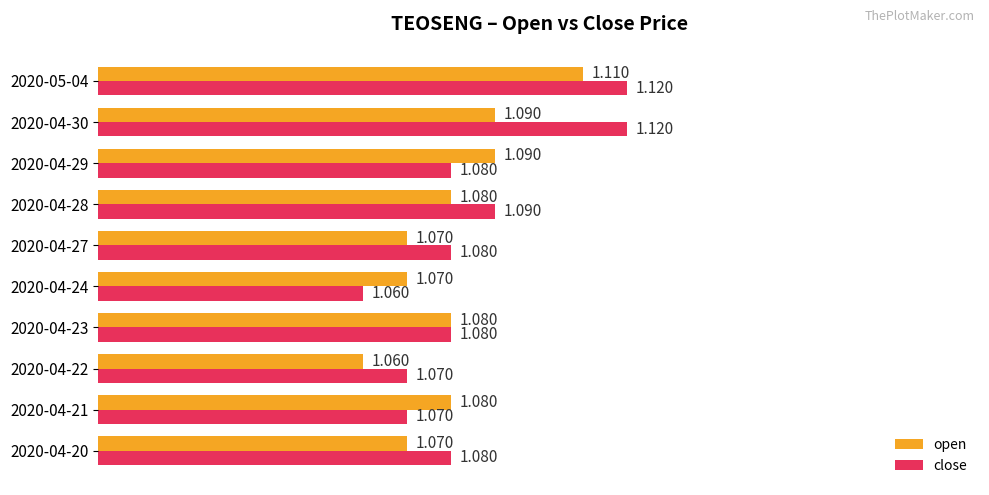

Is the value of open at 2020-05-04 greater than the value of close at 2020-05-04?

No